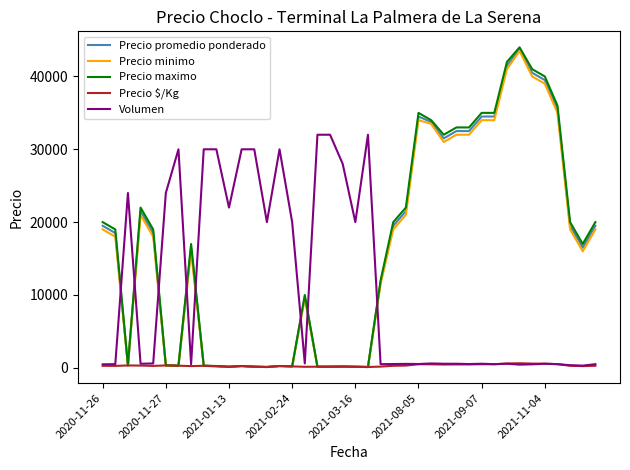

Which series ends up on top after the final intersection of Precio maximo and Volumen?

Precio maximo